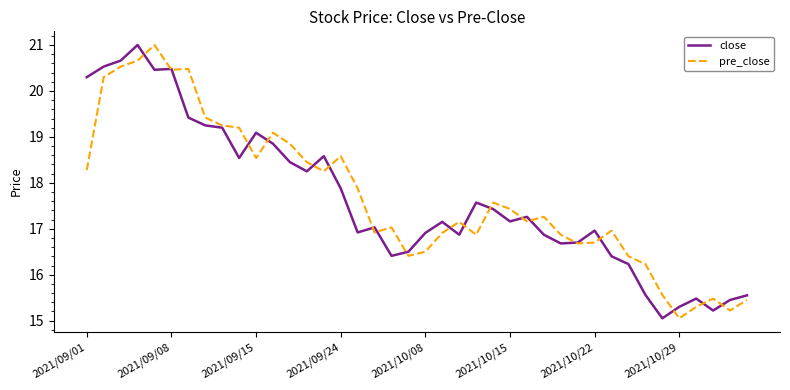

True or false: close and pre_close intersect in this chart.

True